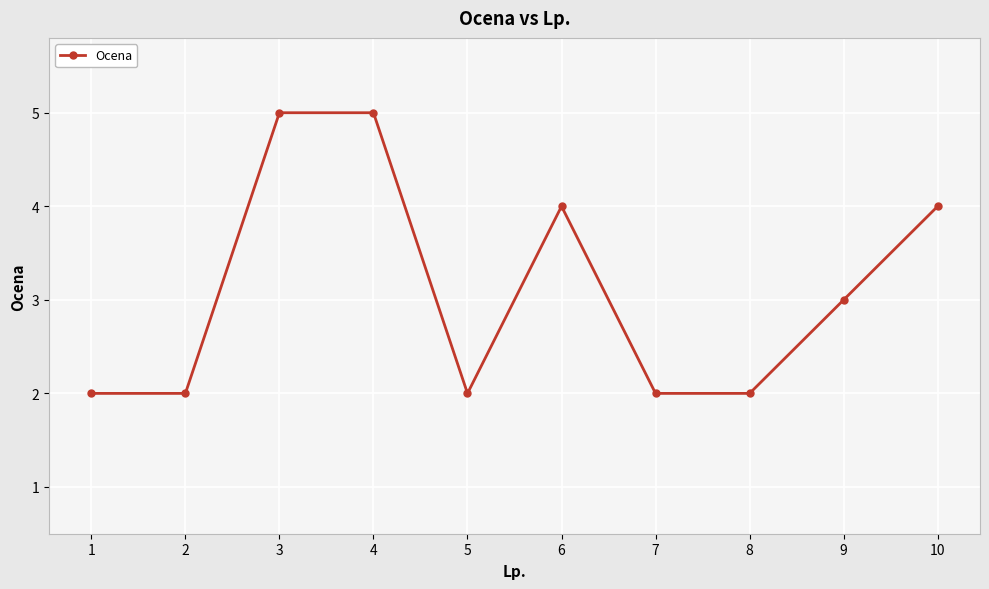

Reading left to right, list all the values displayed in this chart.

1=2	2=2	3=5	4=5	5=2	6=4	7=2	8=2	9=3	10=4